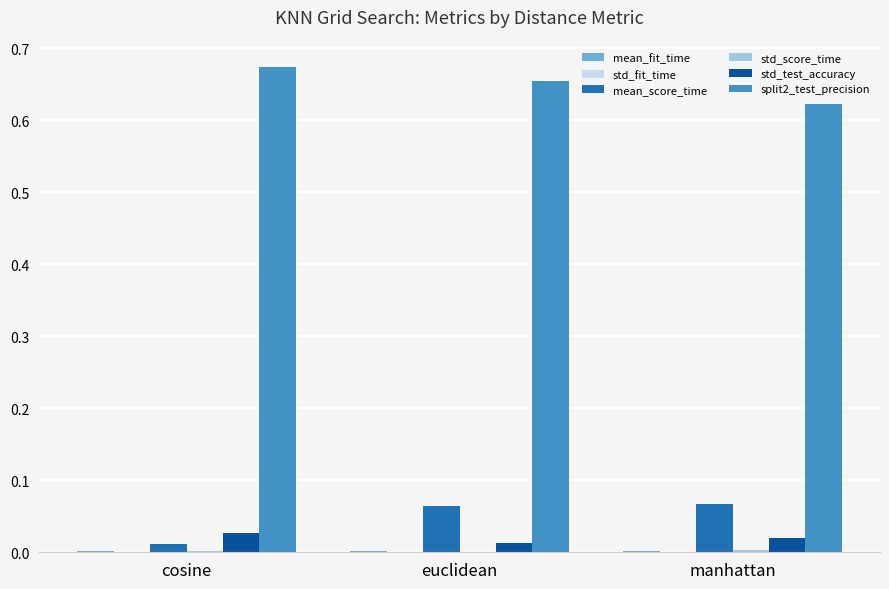

Count the number of categories in the chart.

3